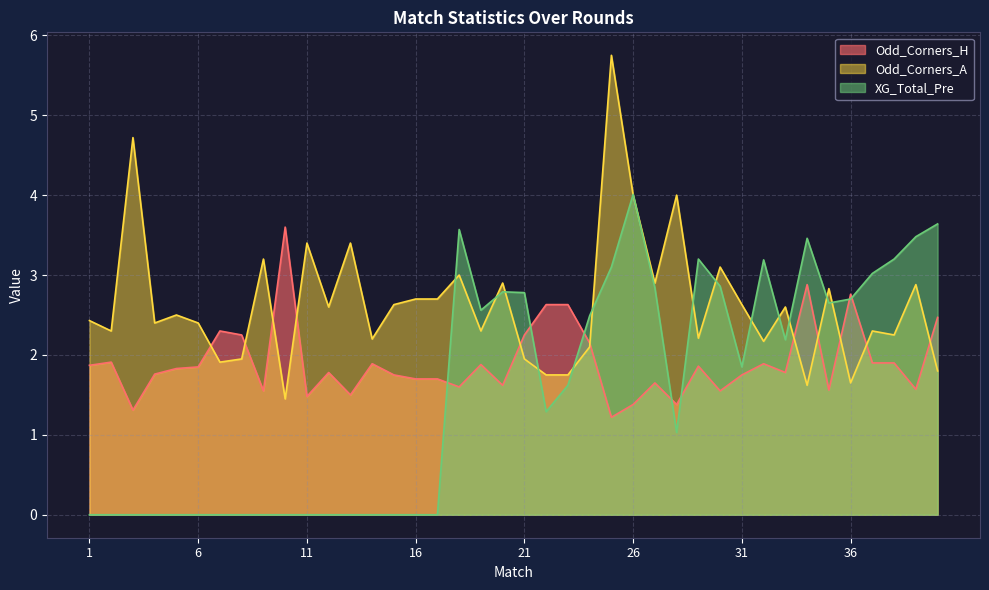

What is the difference between the highest and lowest values at 20?

1.3